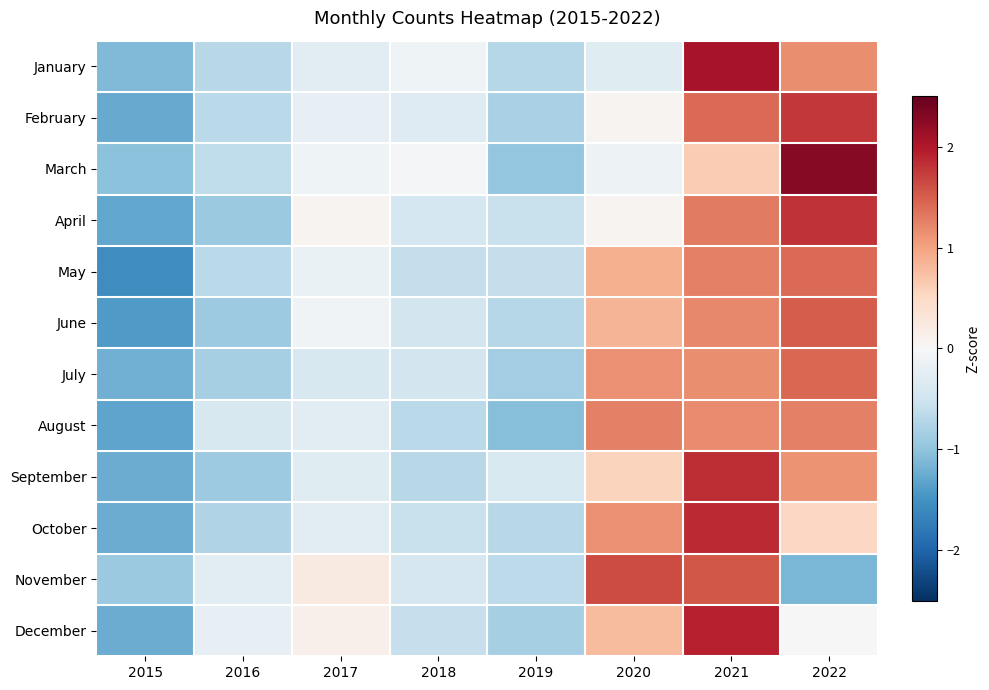

List the series in order of their peak value, lowest first.

August, May, July, June, November, February, April, September, October, December, January, March